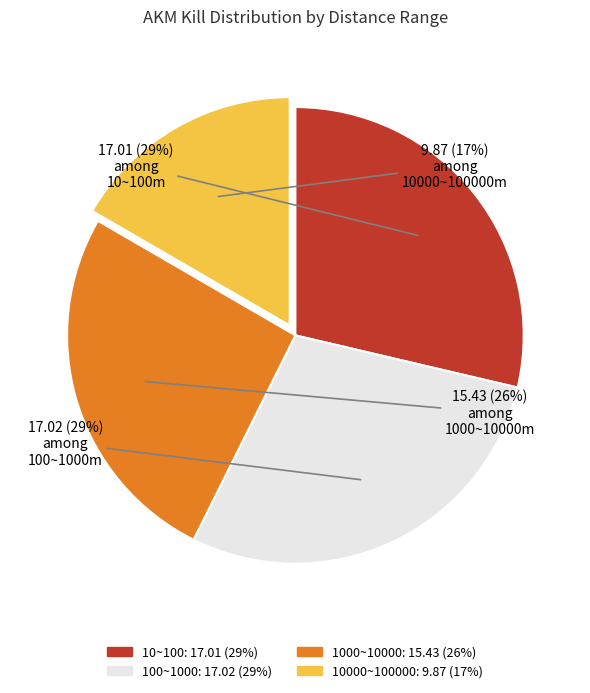

To the nearest percent, what percentage of the pie is 10000~100000?

17%